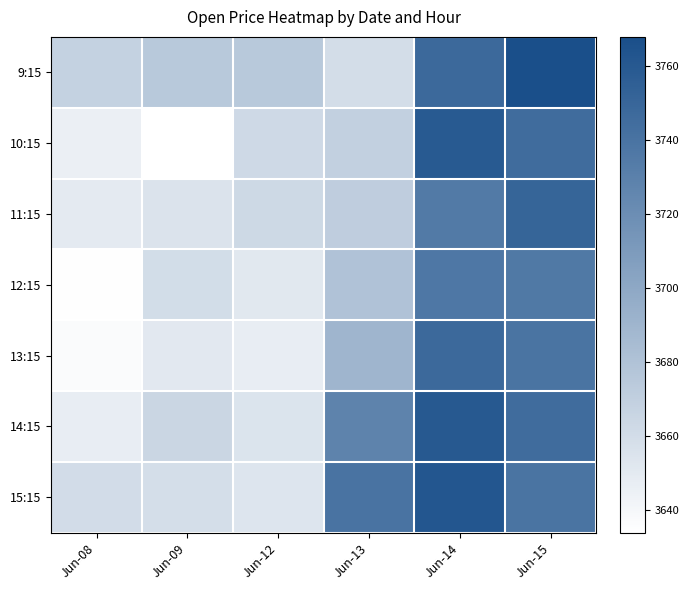

At which category is the sum across all series the highest?

Jun-14